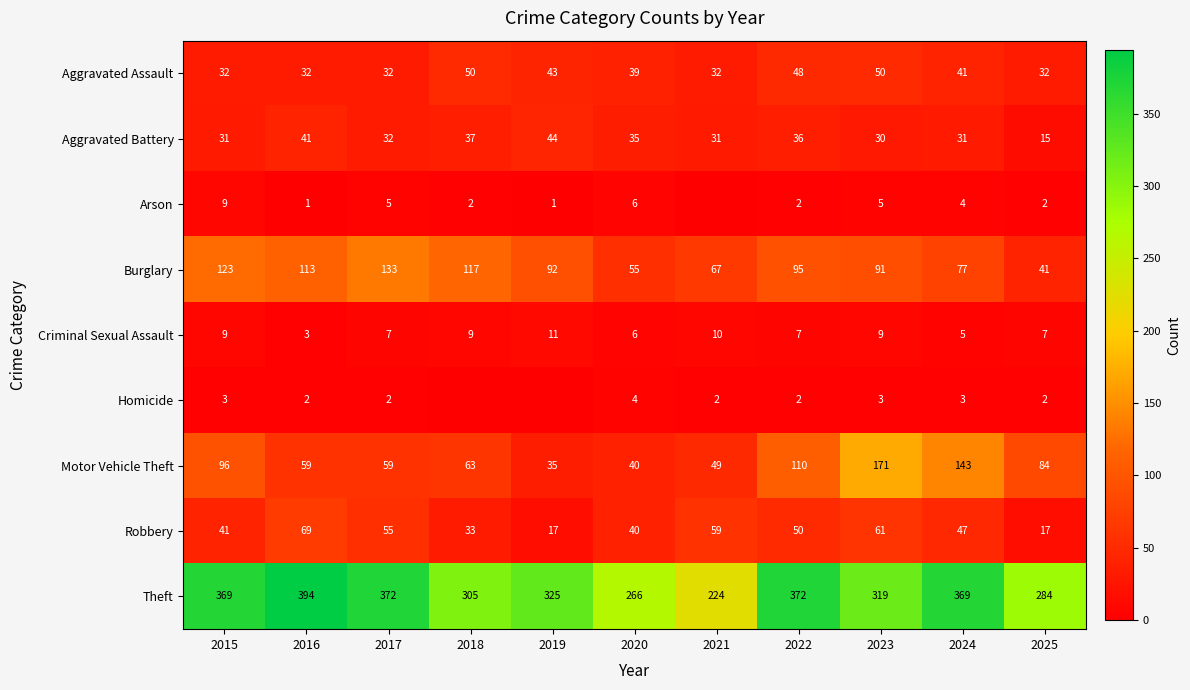

Which label corresponds to the smallest value in the chart?

2021